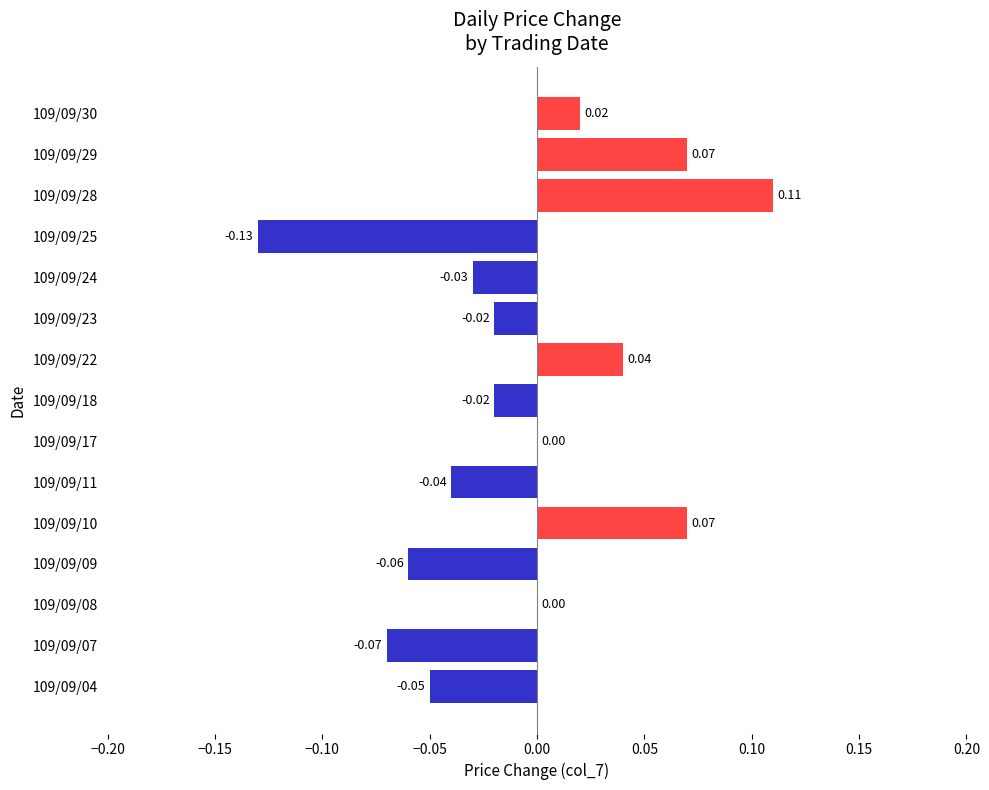

Between 109/09/25 and 109/09/07, which is larger?

109/09/07